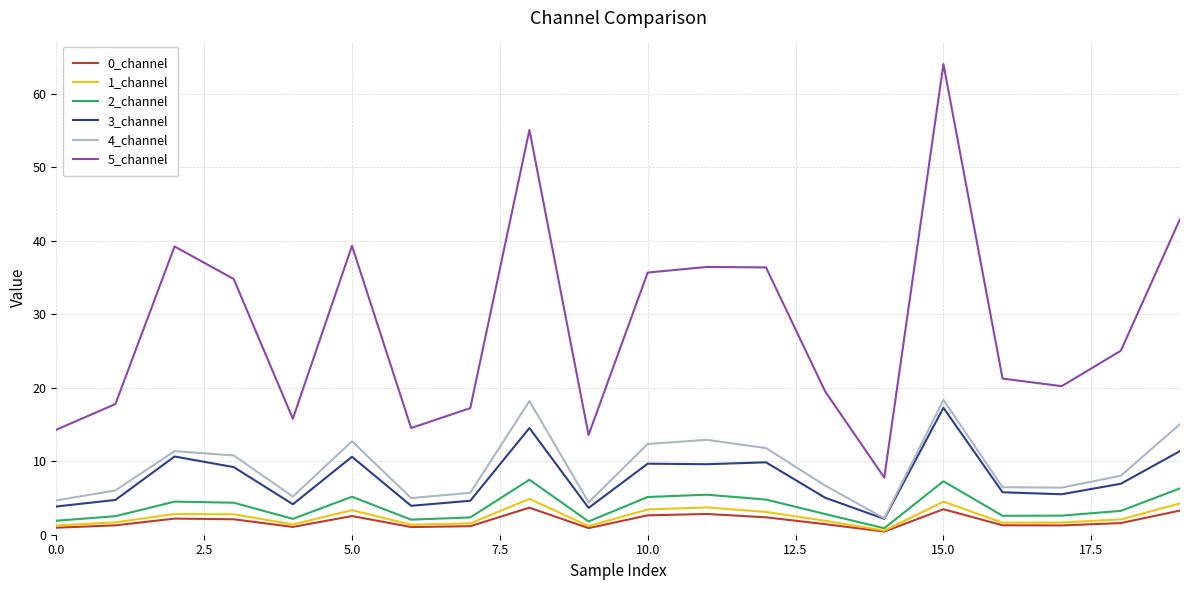

Which series has the largest range (max minus min)?

5_channel